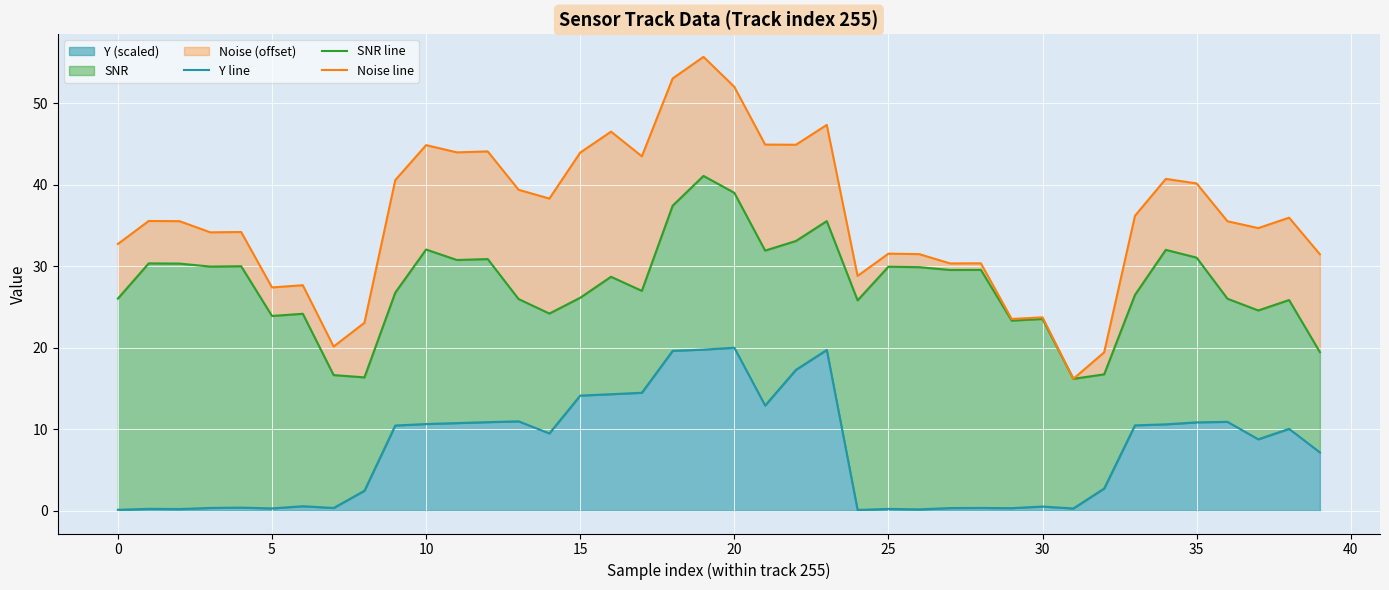

In SNR line, how many points are lower than both neighbors (excluding endpoints)?

12